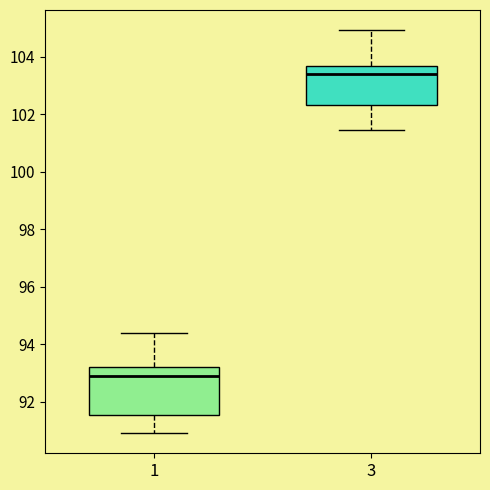

Reading left to right, read every box against the y-axis: the position of its median line, the range the box covers, and the ends of its whiskers. The values are not printed on the chart, so give them approximately, as read against the axis.

1: median 92.8, box 91.6 to 93.2, whiskers 91.0 to 94.4
3: median 103.4, box 102.4 to 103.6, whiskers 101.4 to 105.0